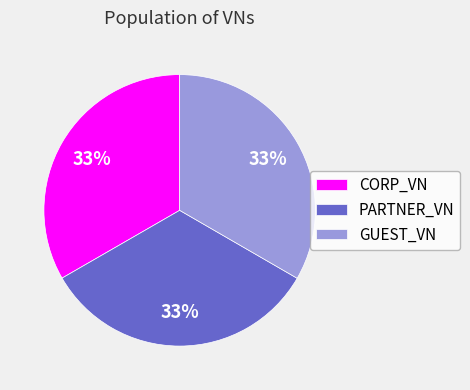

Is there a majority slice in this chart?

No